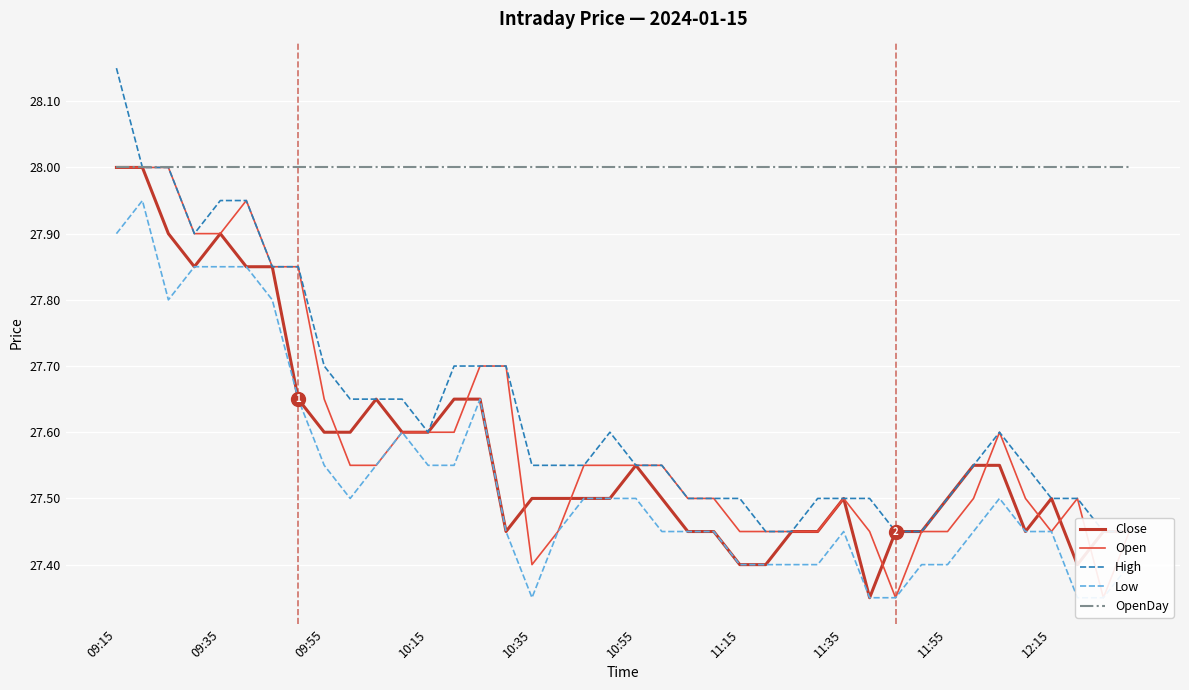

Is it true that OpenDay equals 16.4 at 10:35?

False